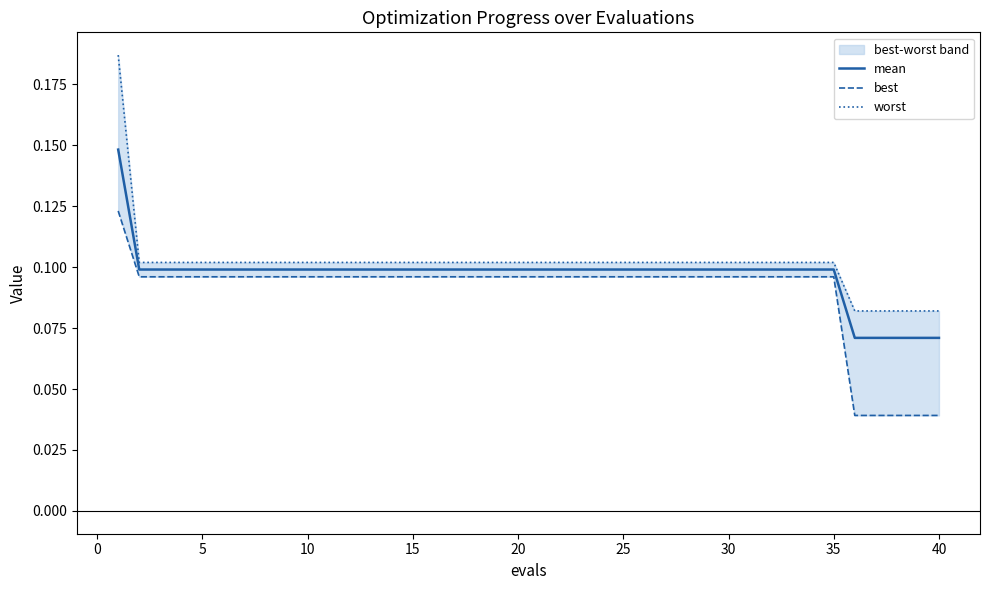

Reading left to right, what are all the values shown in this chart?

mean: 0.1	0.1	0.1	0.1	0.1	0.1	0.1	0.1	0.1	0.1	0.1	0.1	0.1	0.1	0.1	0.1	0.1	0.1	0.1	0.1	0.1	0.1	0.1	0.1	0.1	0.1	0.1	0.1	0.1	0.1	0.1	0.1	0.1	0.1	0.1	0.1	0.1	0.1	0.1	0.1
best: 0.1	0.1	0.1	0.1	0.1	0.1	0.1	0.1	0.1	0.1	0.1	0.1	0.1	0.1	0.1	0.1	0.1	0.1	0.1	0.1	0.1	0.1	0.1	0.1	0.1	0.1	0.1	0.1	0.1	0.1	0.1	0.1	0.1	0.1	0.1	0.0	0.0	0.0	0.0	0.0
worst: 0.2	0.1	0.1	0.1	0.1	0.1	0.1	0.1	0.1	0.1	0.1	0.1	0.1	0.1	0.1	0.1	0.1	0.1	0.1	0.1	0.1	0.1	0.1	0.1	0.1	0.1	0.1	0.1	0.1	0.1	0.1	0.1	0.1	0.1	0.1	0.1	0.1	0.1	0.1	0.1